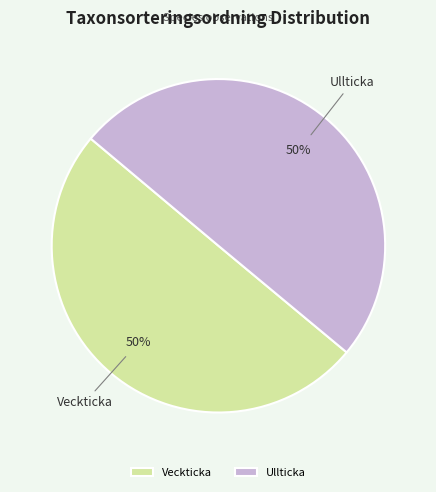

Approximately how many times larger is the value at Ullticka compared to Veckticka?

1.0